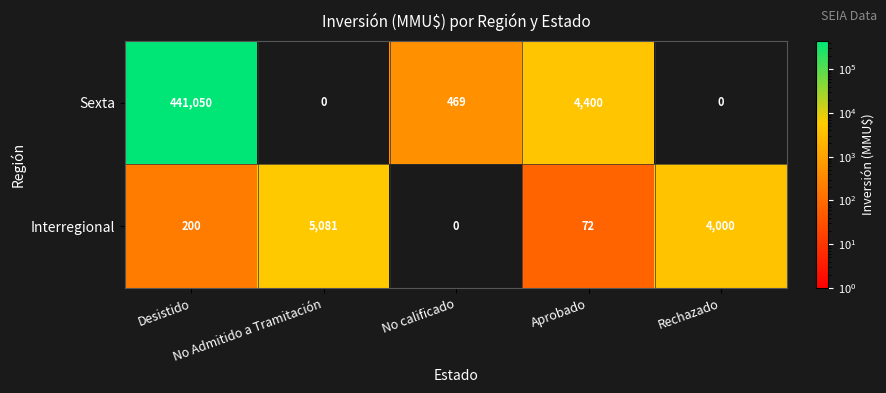

What is the difference between the second highest and second lowest values in the Interregional series?

3928